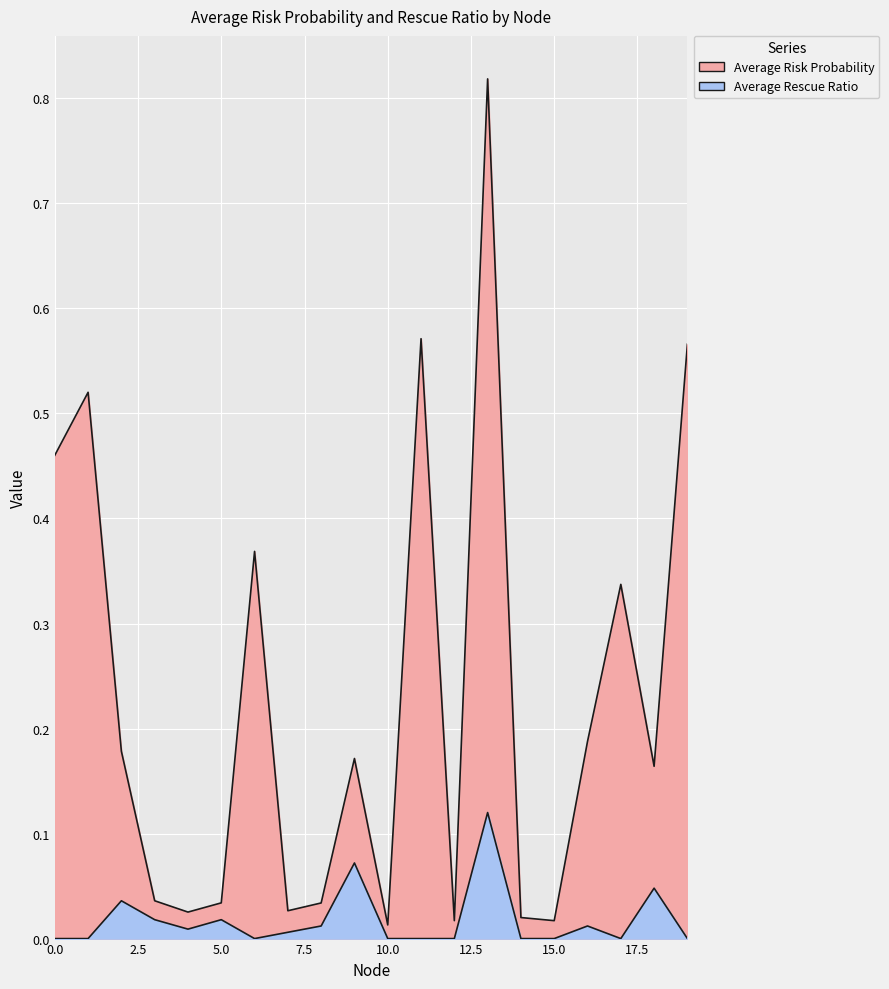

The Average Risk Probability series shows 0.3 at 17. True or false?

True